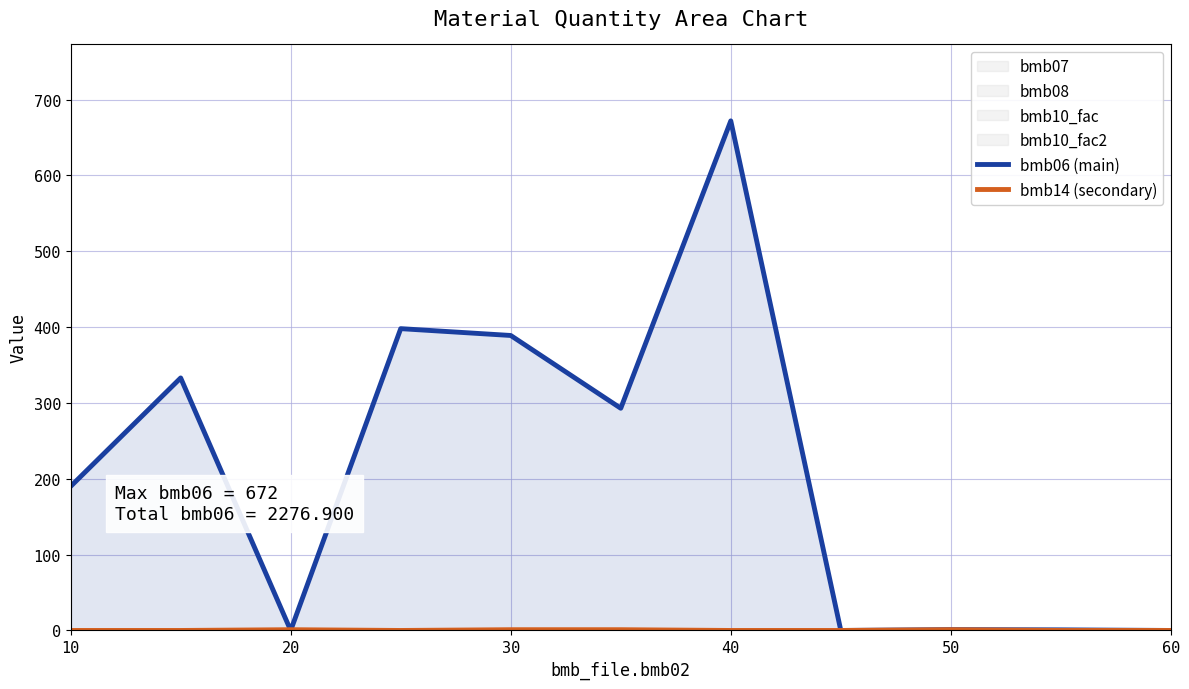

True or false: bmb06 (main) has a value of 421.5 at 40.

False